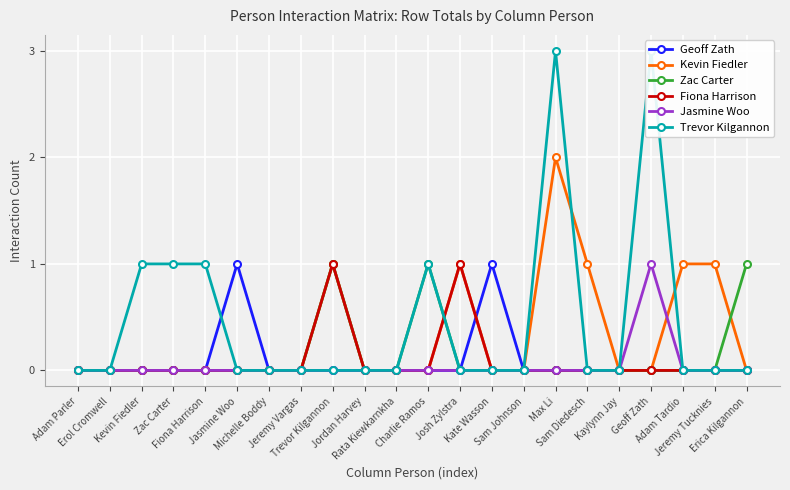

Between Kaylynn Jay and Jeremy Tucknies, which series saw the biggest shift?

Kevin Fiedler